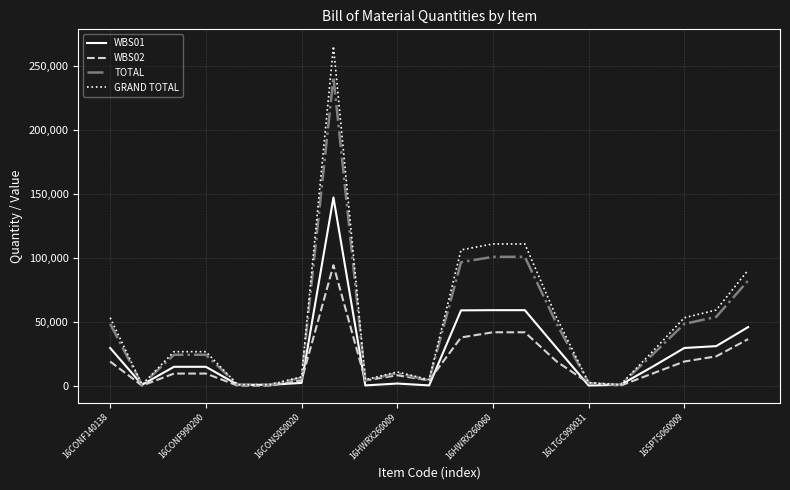

What is the highest value of the GRAND TOTAL series?

265188.0